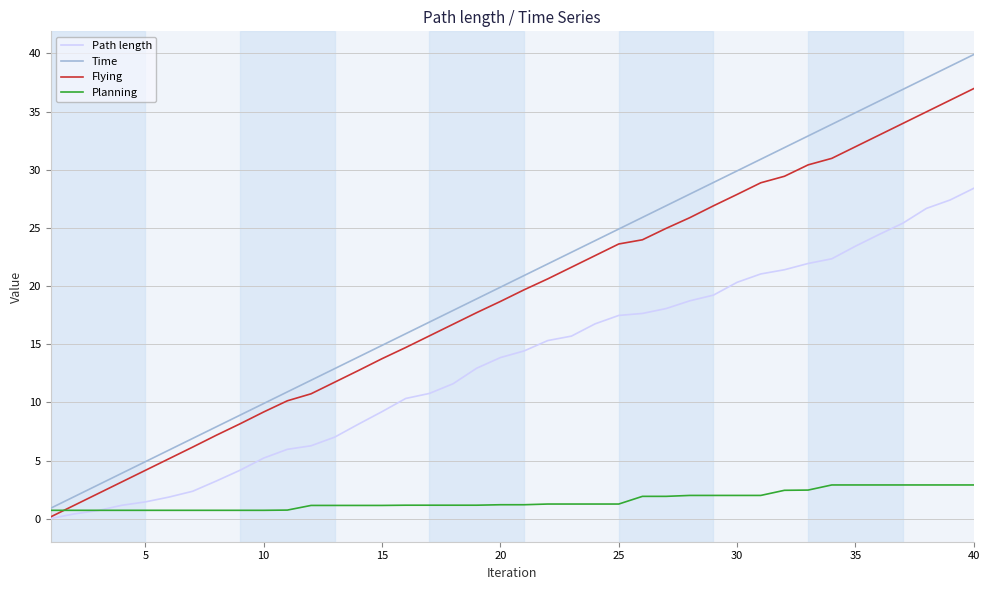

Which series has the widest spread of values?

Time